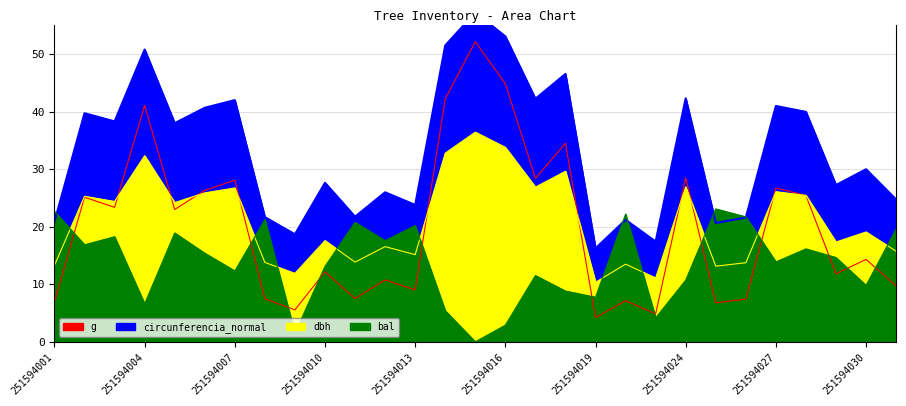

What is the total value across all series at 251594017?

109.1